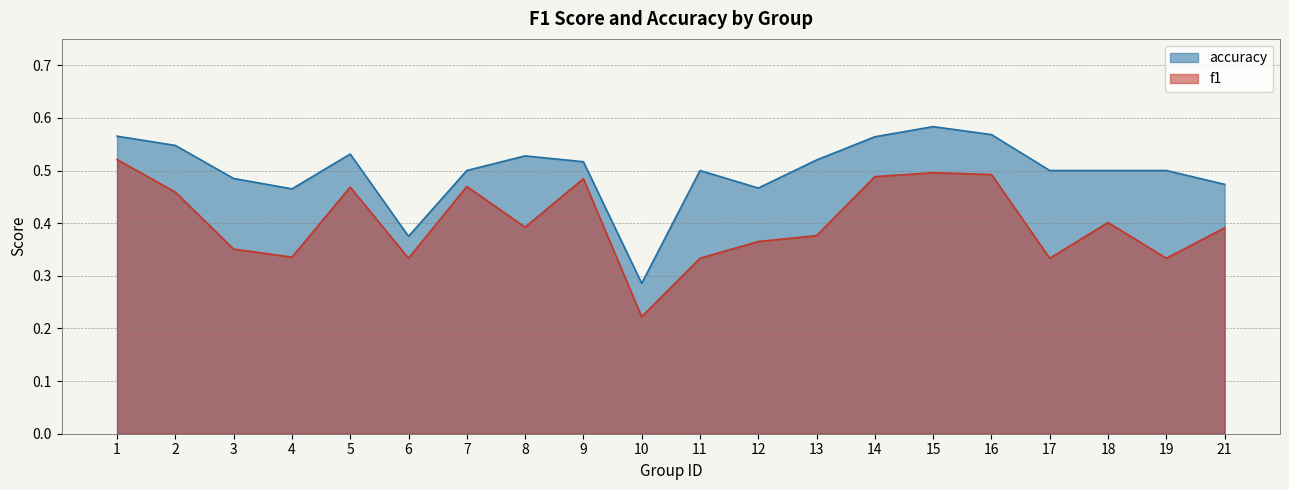

What is the minimum value shown in the chart?

0.2